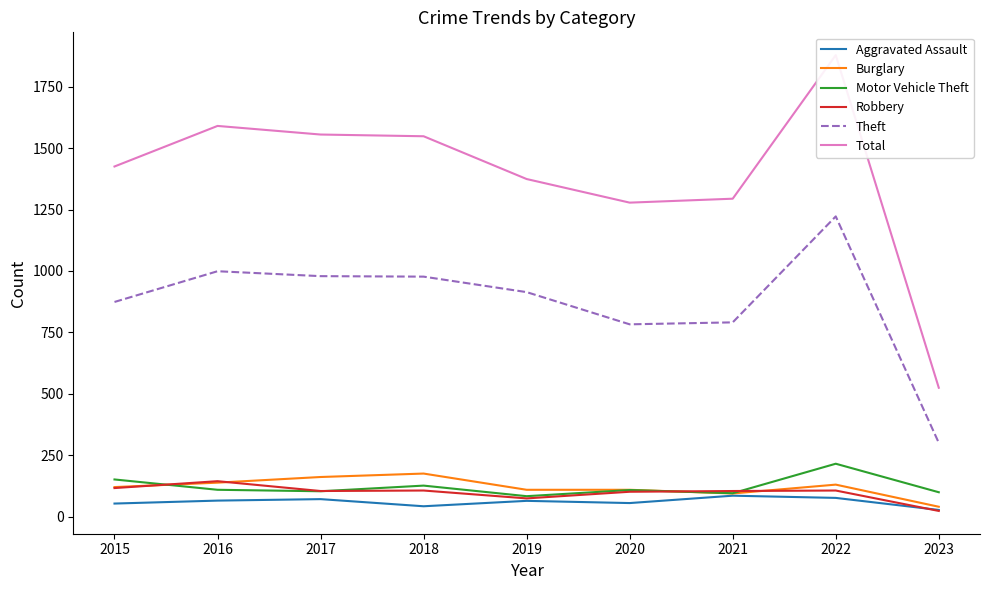

What is the difference between the Robbery values at 2018 and 2016?

38